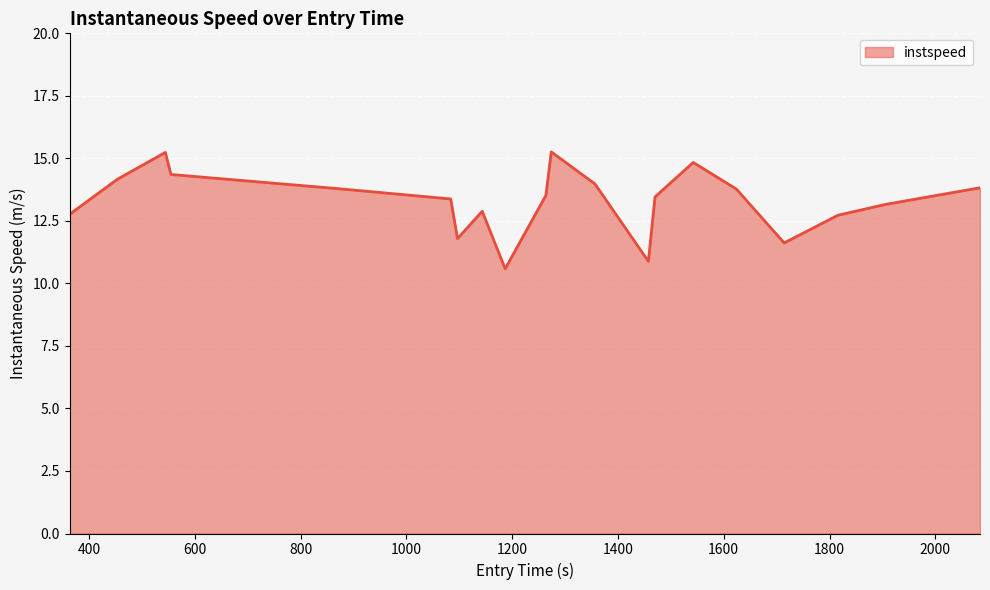

What is the greatest value displayed?

15.3